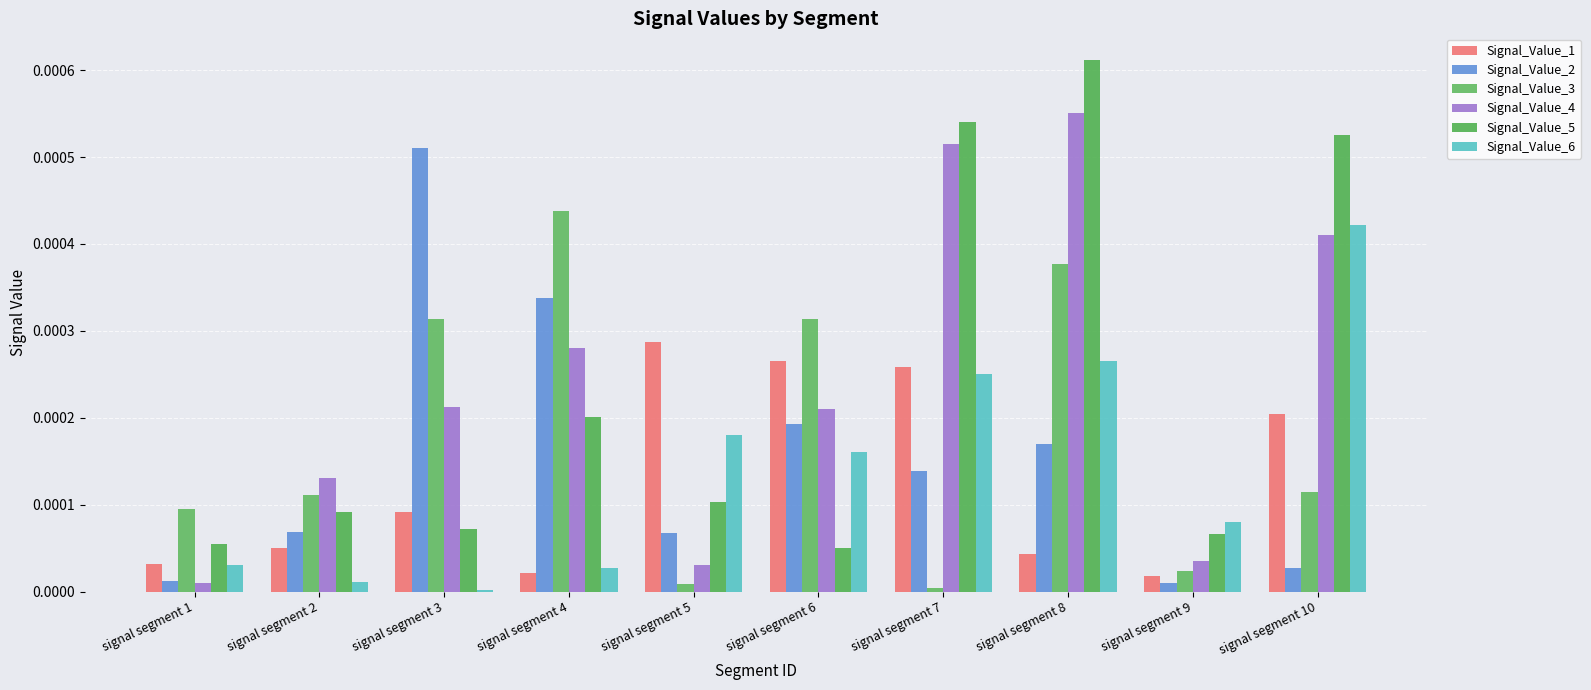

What are all the series names shown in the legend?

Signal_Value_1, Signal_Value_2, Signal_Value_3, Signal_Value_4, Signal_Value_5, Signal_Value_6